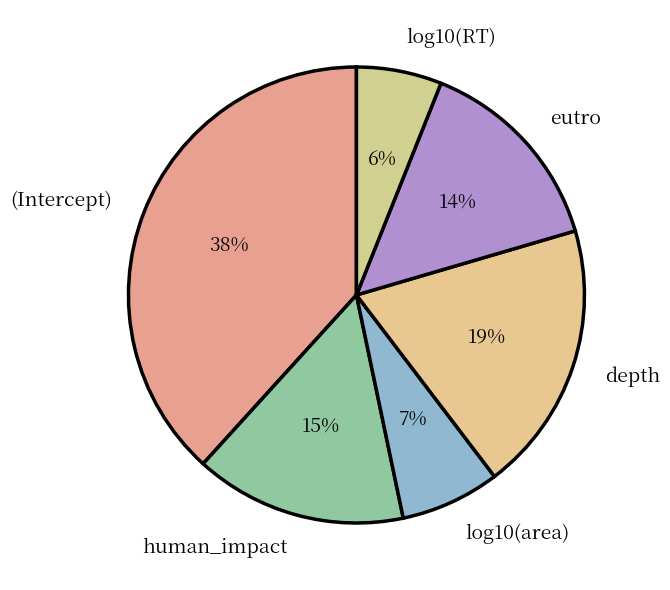

Rank the categories by value from highest to lowest.

(Intercept), depth, human_impact, eutro, log10(area), log10(RT)